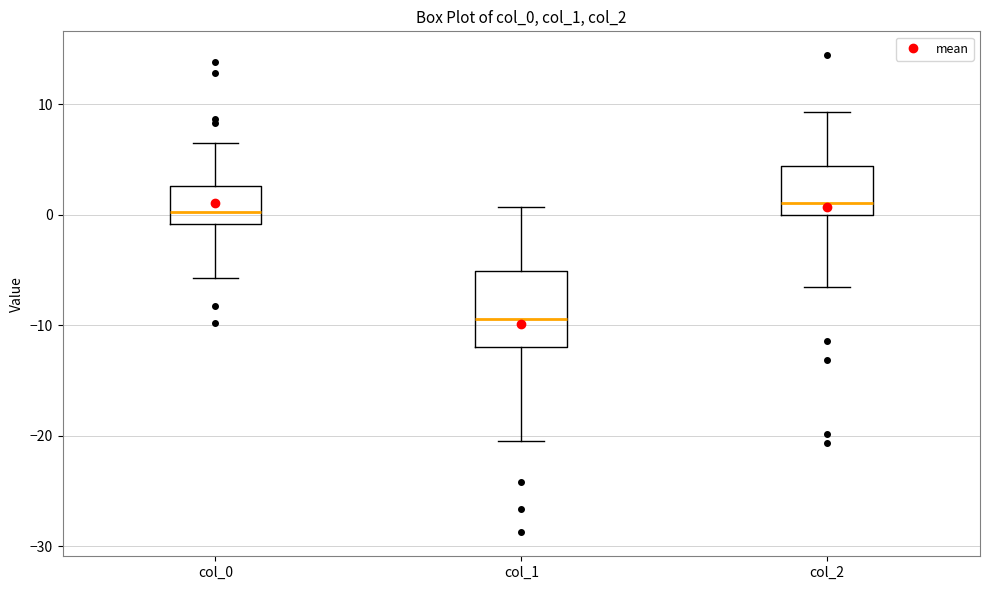

Comparing the boxes themselves (not the whiskers), which one is the tallest?

col_1